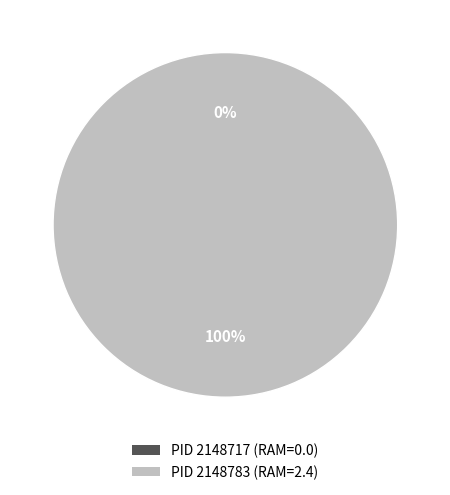

Is it true that 2148783 is 100% of the pie?

True